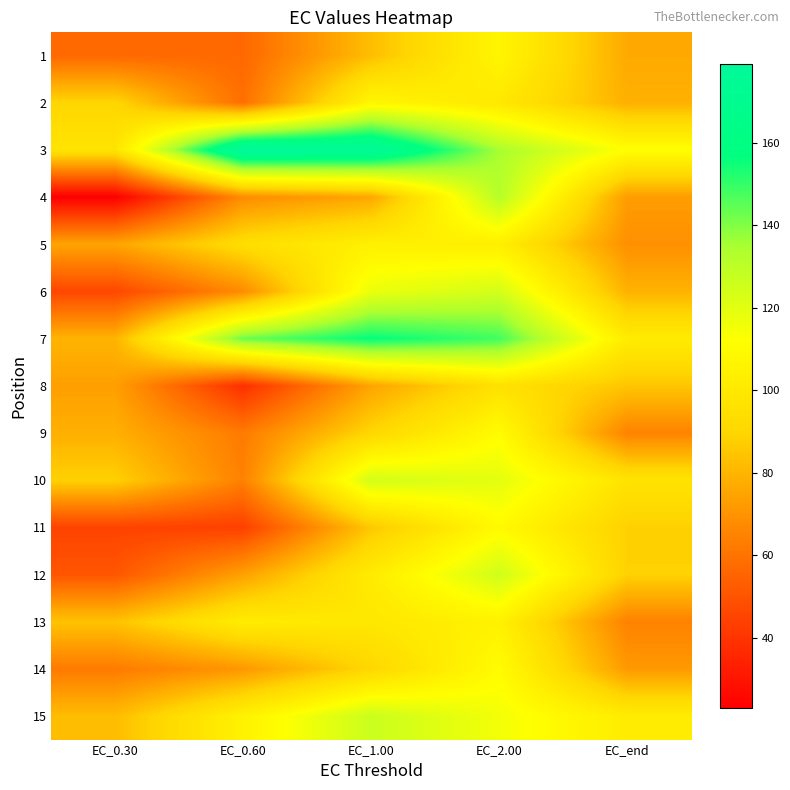

Rank the series by their maximum value, from lowest to highest.

8, 5, 13, 1, 2, 11, 9, 14, 10, 6, 12, 15, 4, 7, 3